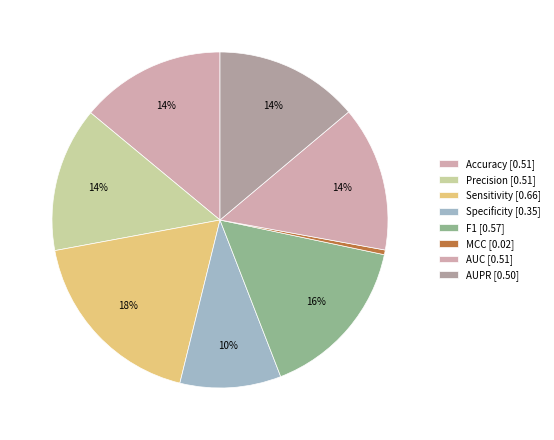

How many slices are in this pie chart?

8